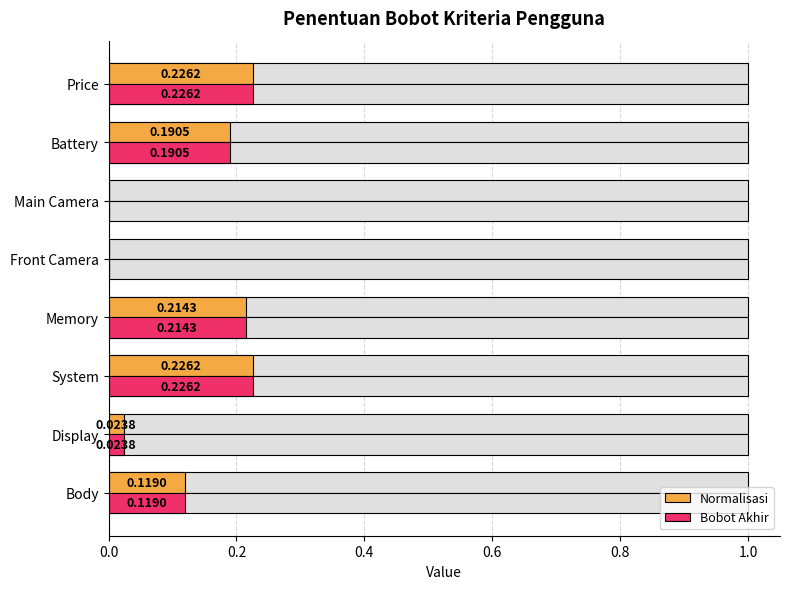

The value of Bobot Akhir at Price is 0.2. True or false?

True